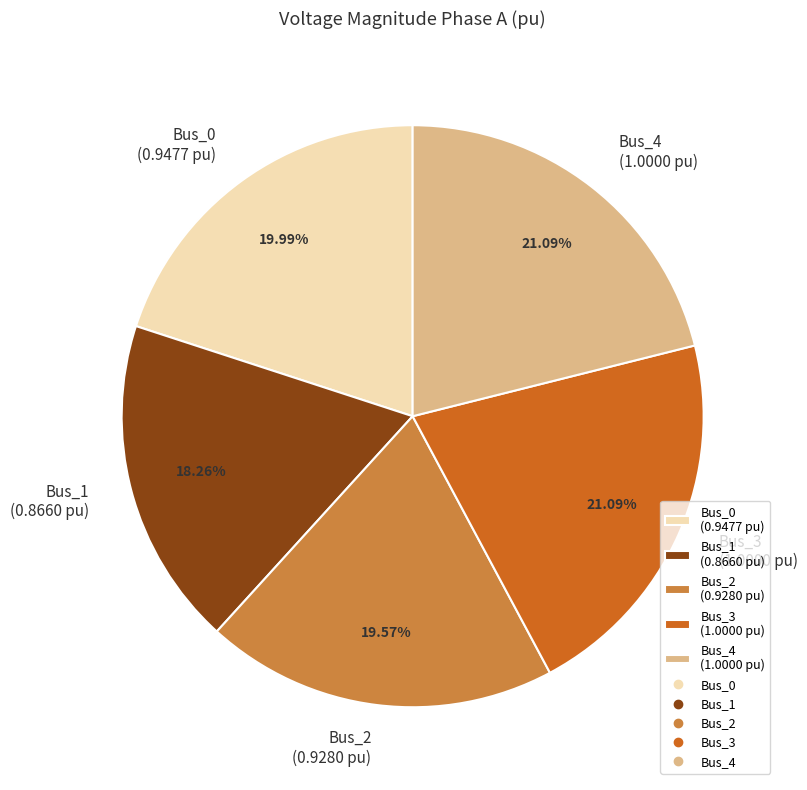

To the nearest percent, what is the difference between the largest and smallest slice percentages?

3%